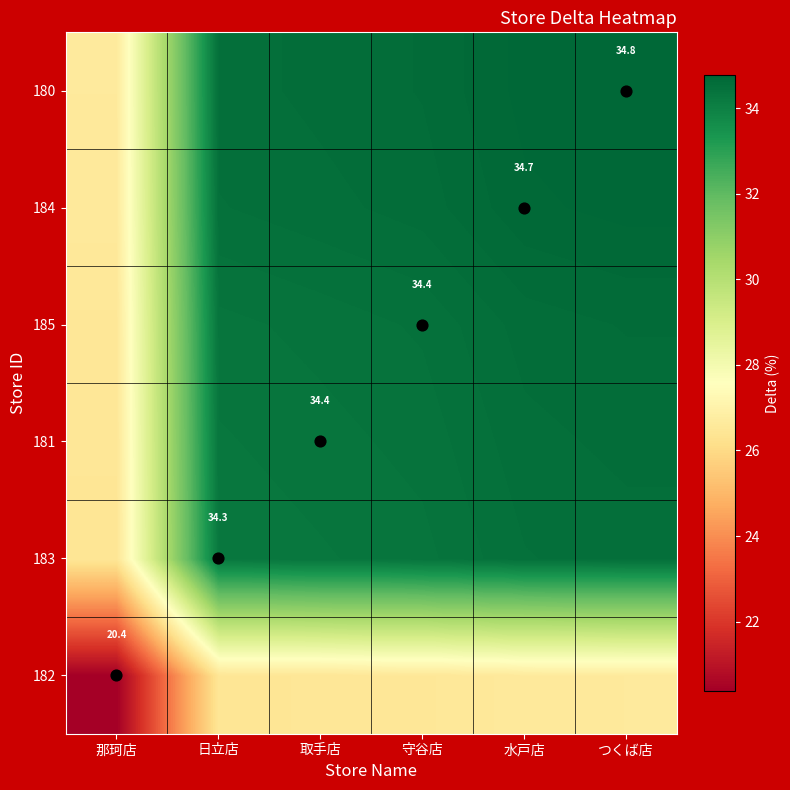

Between 守谷店 and つくば店, which is larger?

つくば店